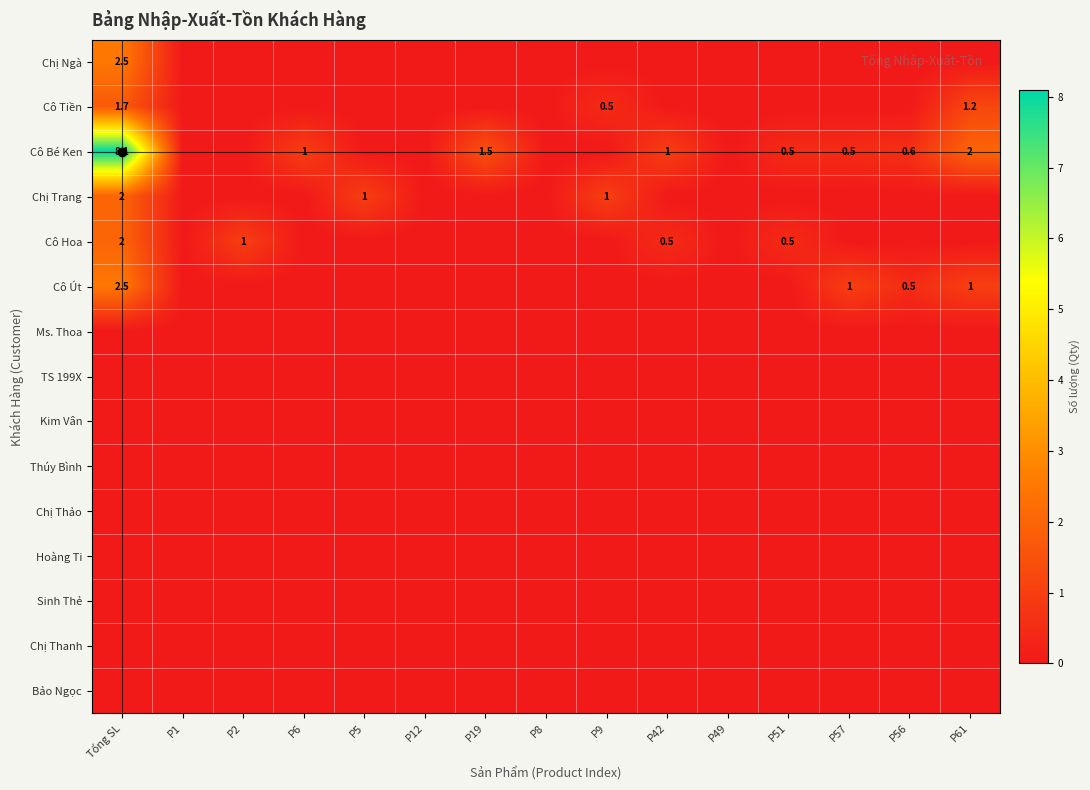

At which category is the sum across all series the highest?

Tổng SL